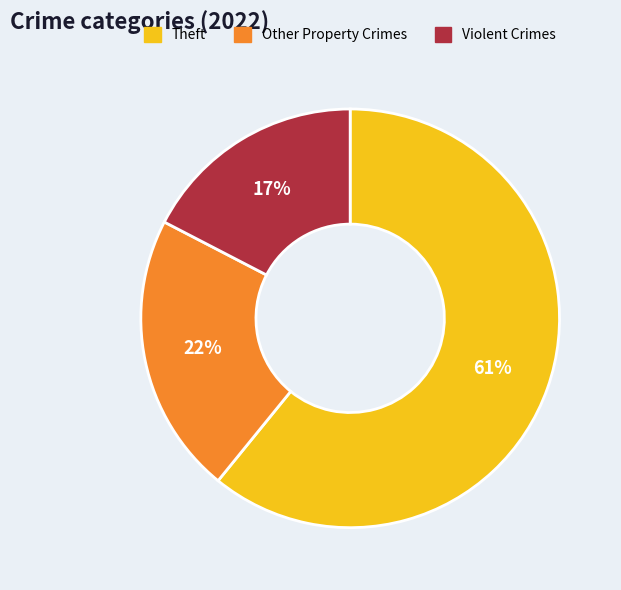

What is the largest slice in the pie chart?

Theft